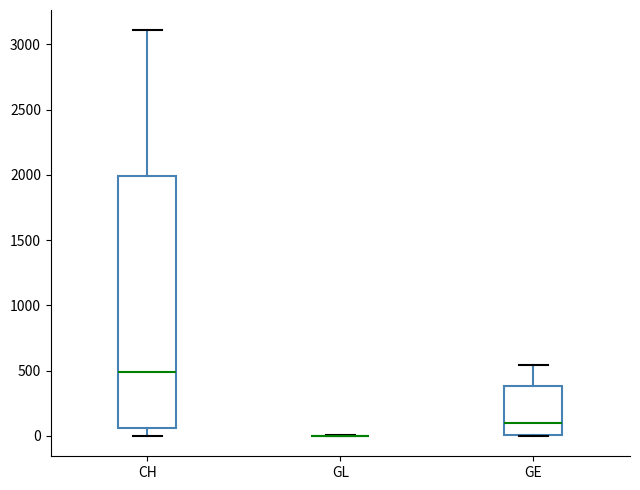

Reading left to right, transcribe this box plot: for each box, give where its median line is, the range the box spans, and where its two whiskers end, as read against the y-axis. The values are not printed on the chart, so give them approximately, as read against the axis.

CH: median 500, box 50 to 2000, whiskers 0 to 3100
GL: box collapsed to a line at 0, whiskers 0 to 0
GE: median 100, box 0 to 400, whiskers 0 to 550